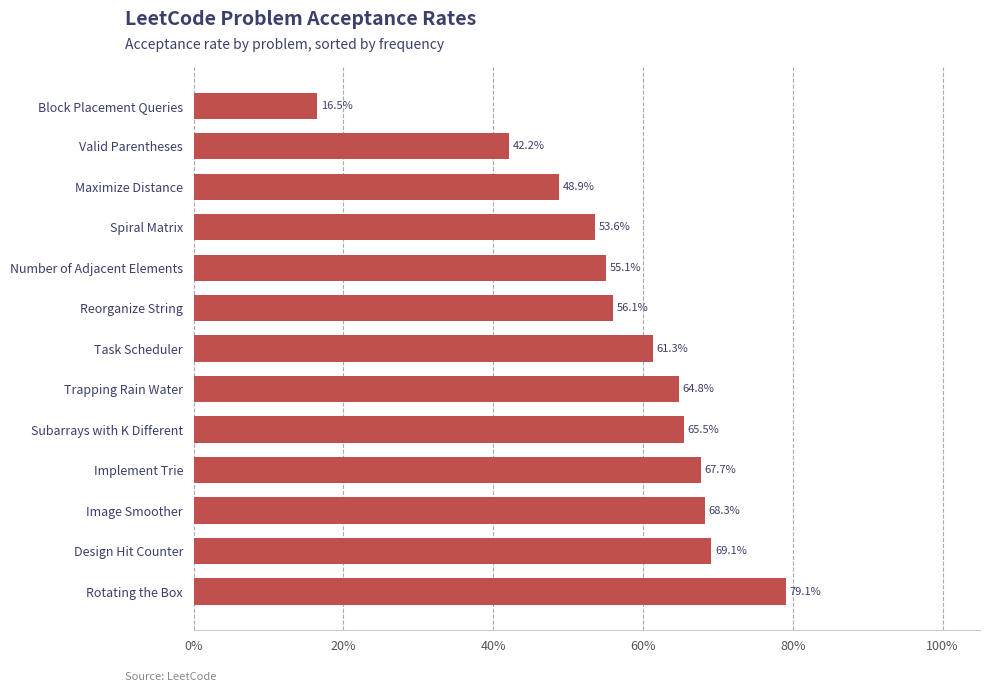

Does the chart contain any negative values?

No